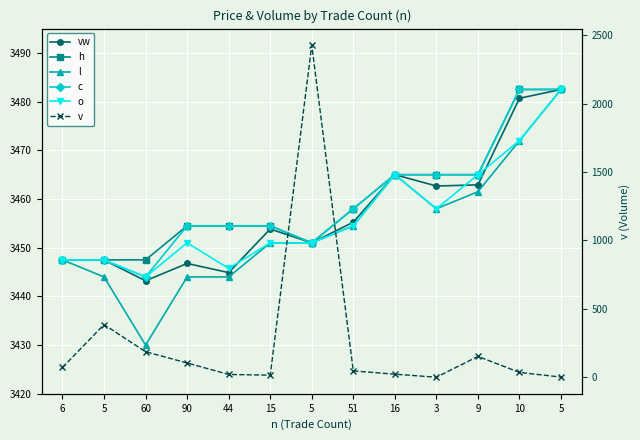

Is the value of c at 10 greater than the value of vw at 3?

Yes